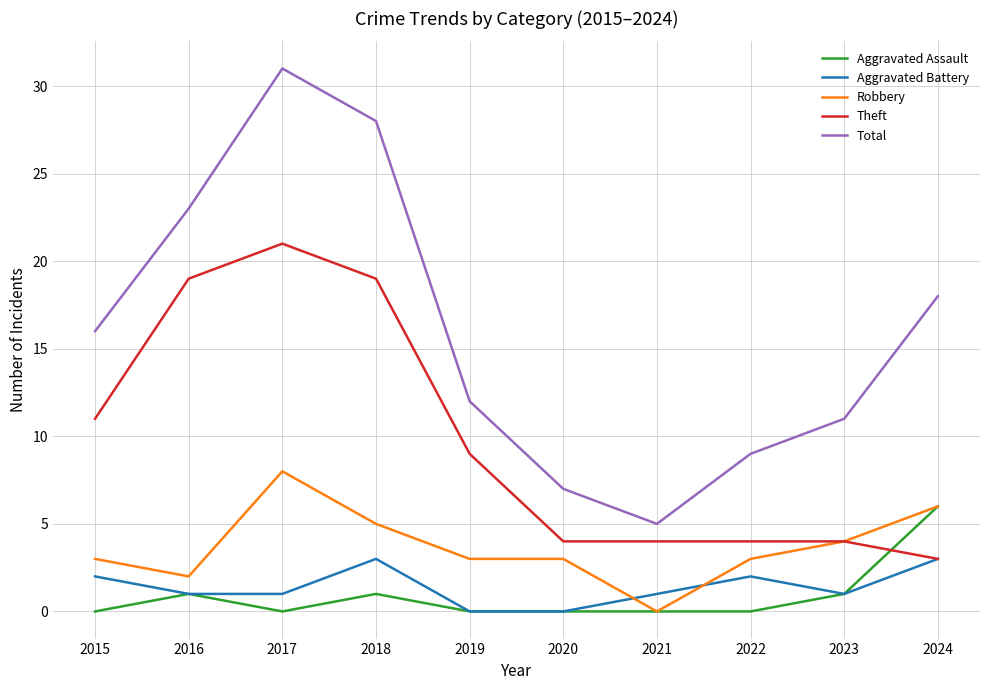

Reading left to right, what are all the values shown in this chart?

Aggravated Assault: 0	1	0	1	0	0	0	0	1	6
Aggravated Battery: 2	1	1	3	0	0	1	2	1	3
Robbery: 3	2	8	5	3	3	0	3	4	6
Theft: 11	19	21	19	9	4	4	4	4	3
Total: 16	23	31	28	12	7	5	9	11	18